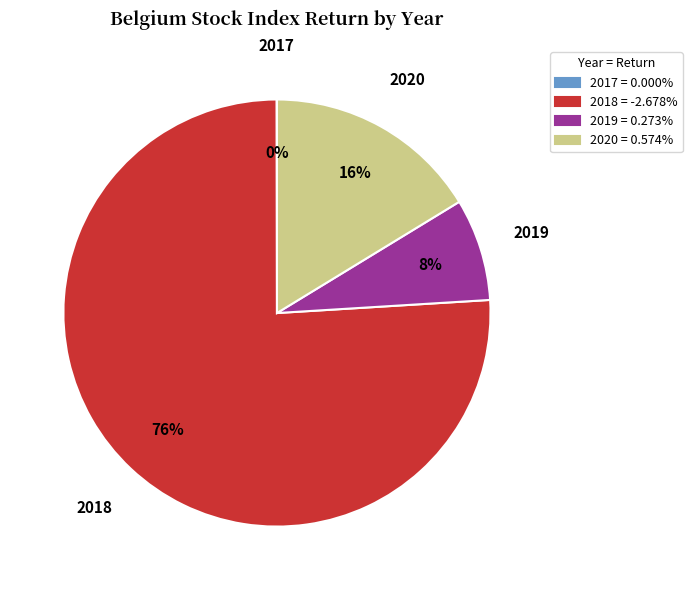

To the nearest percent, what is the average slice percentage?

25%